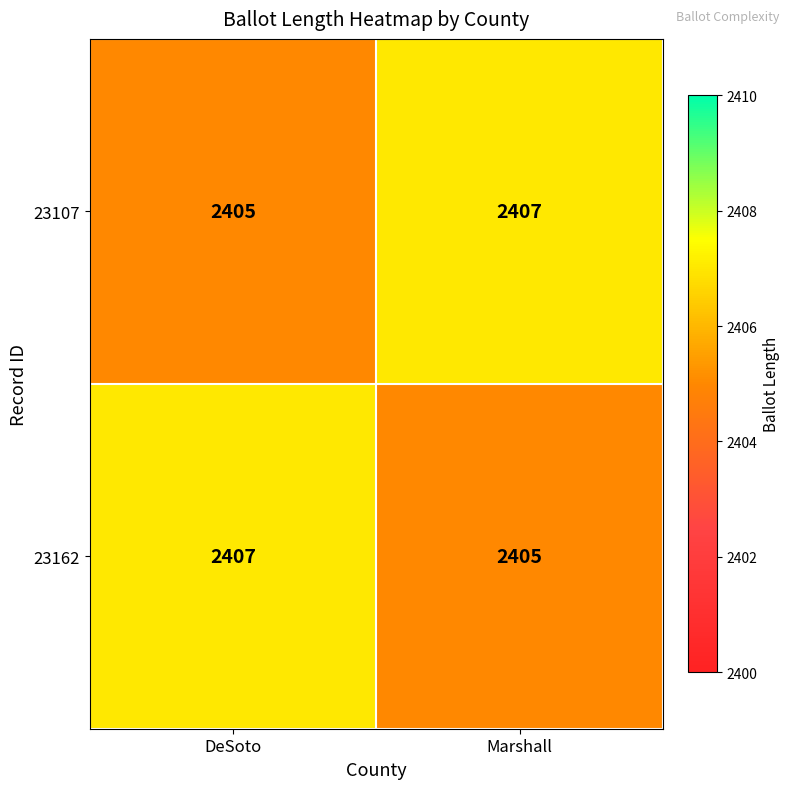

What value does the 23162 series have at Marshall?

2405